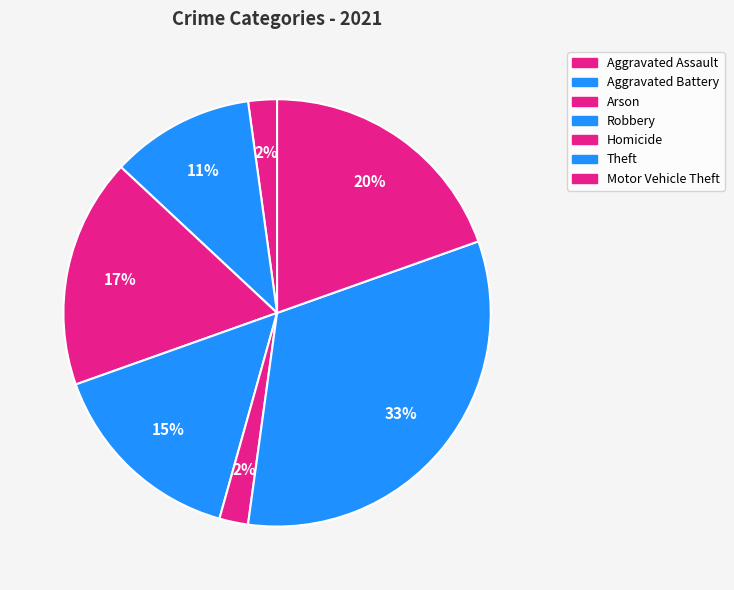

How much of the chart is everything except Homicide?

97.8%